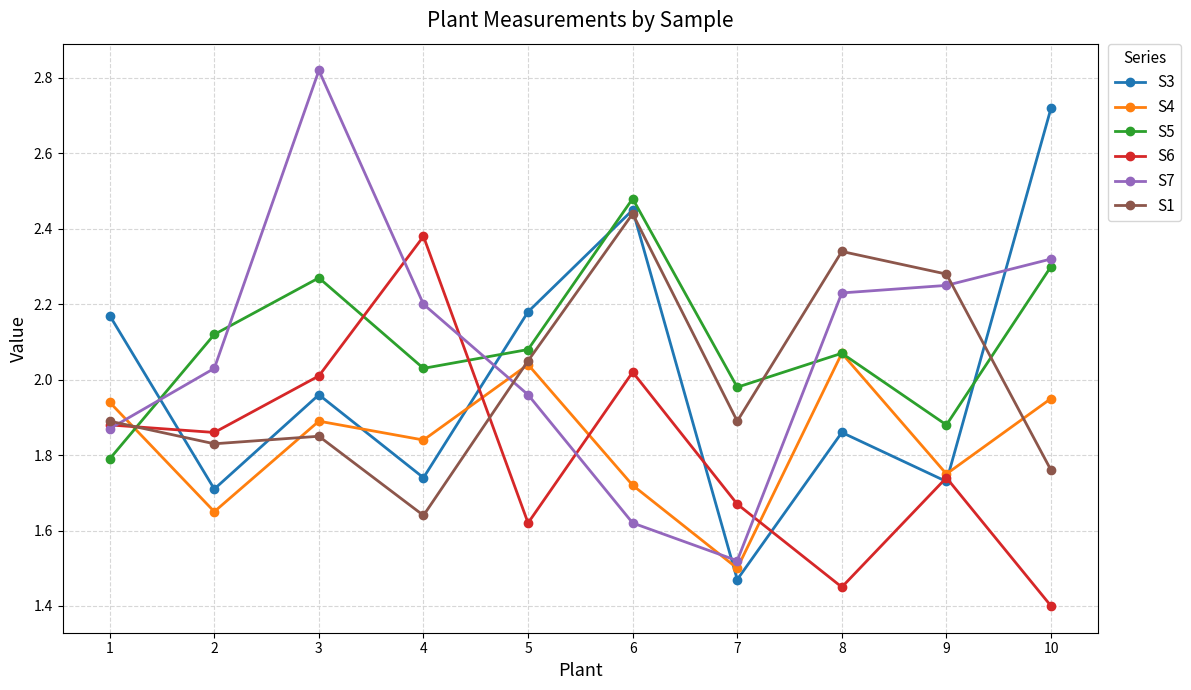

True or false: S6 and S1 cross at least once.

True